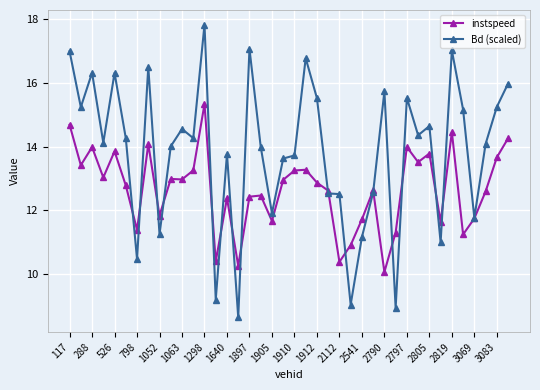

True or false: Bd (scaled) has more than 2 interior local peaks.

True